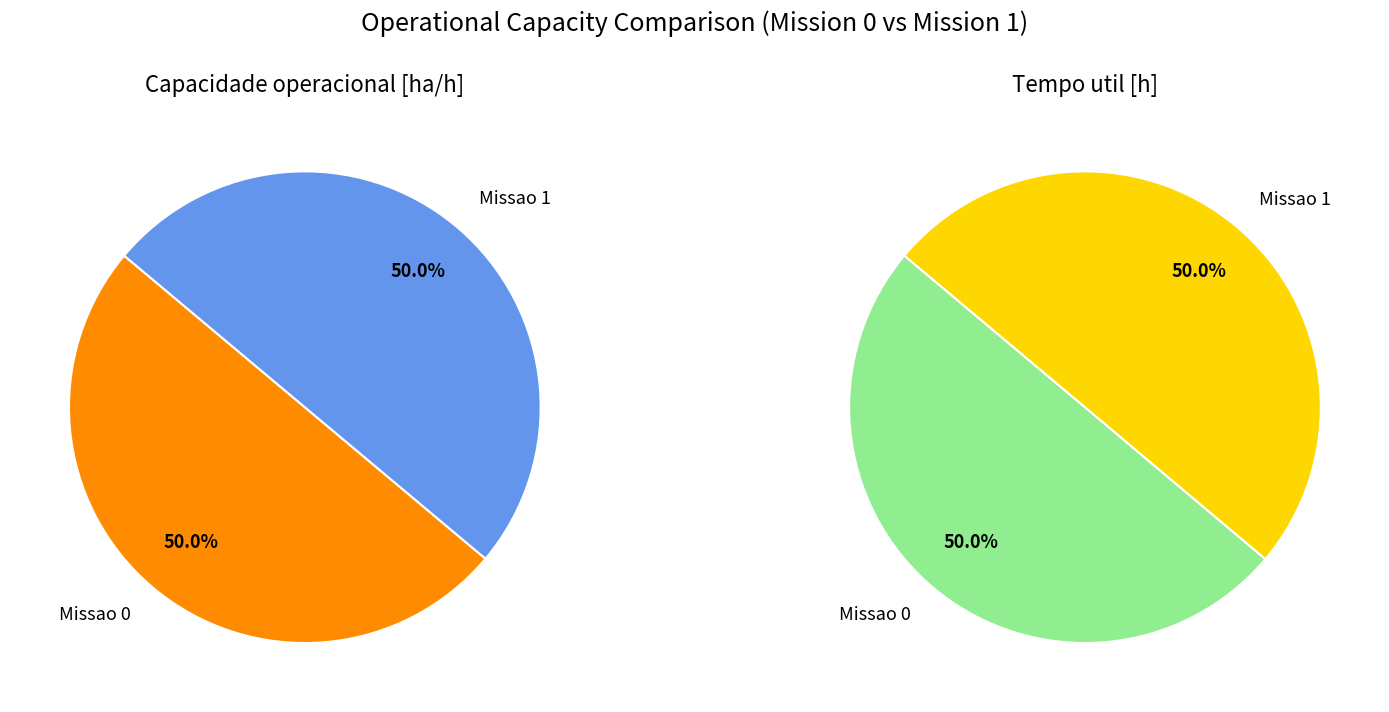

True or false: Missao 1 accounts for 45% of the total.

False